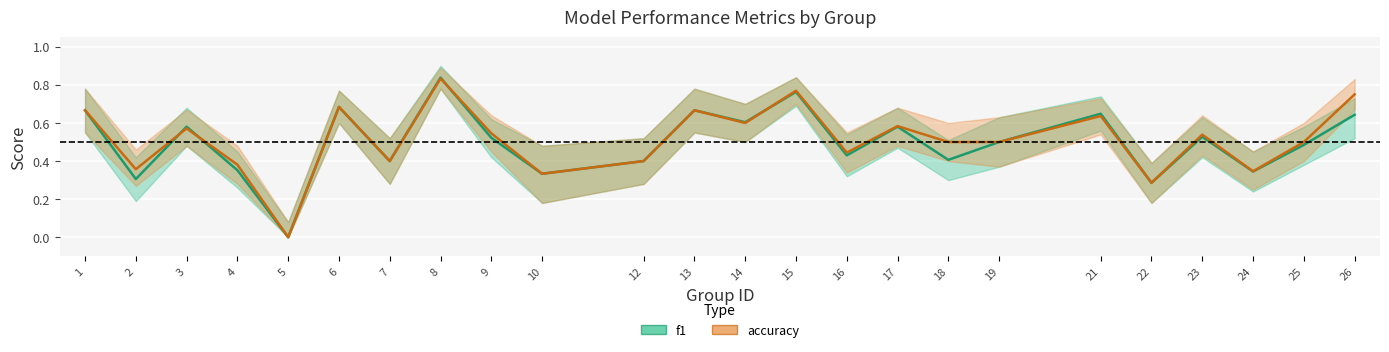

The value of f1 at 14 is 0.6. True or false?

True